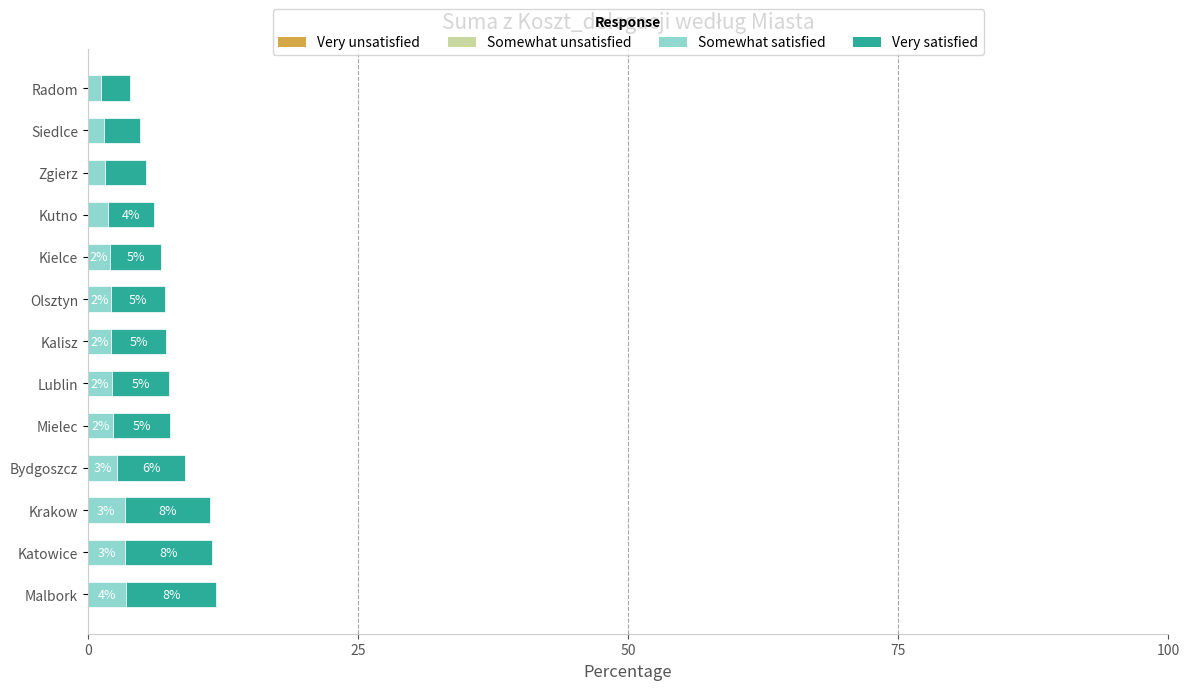

True or false: Somewhat satisfied has a value of 2.0 at Kielce.

True